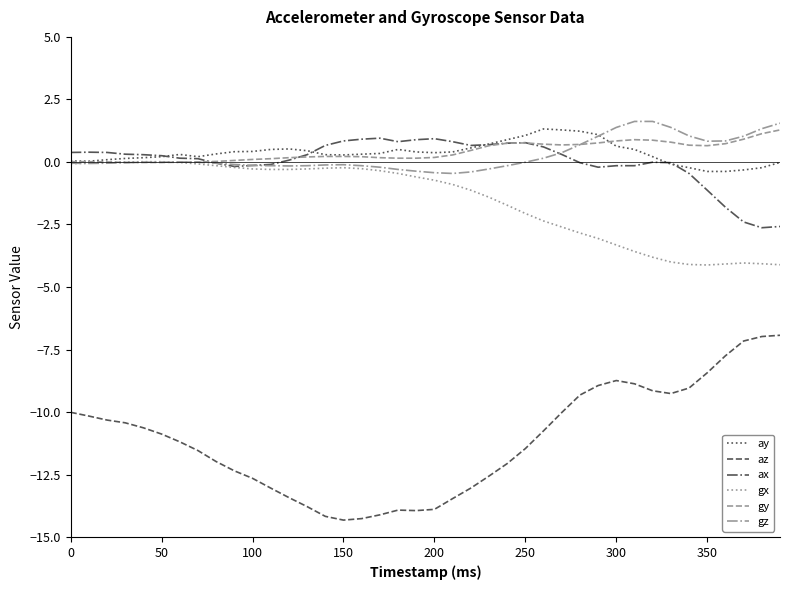

What is the minimum value for ay?

-0.4